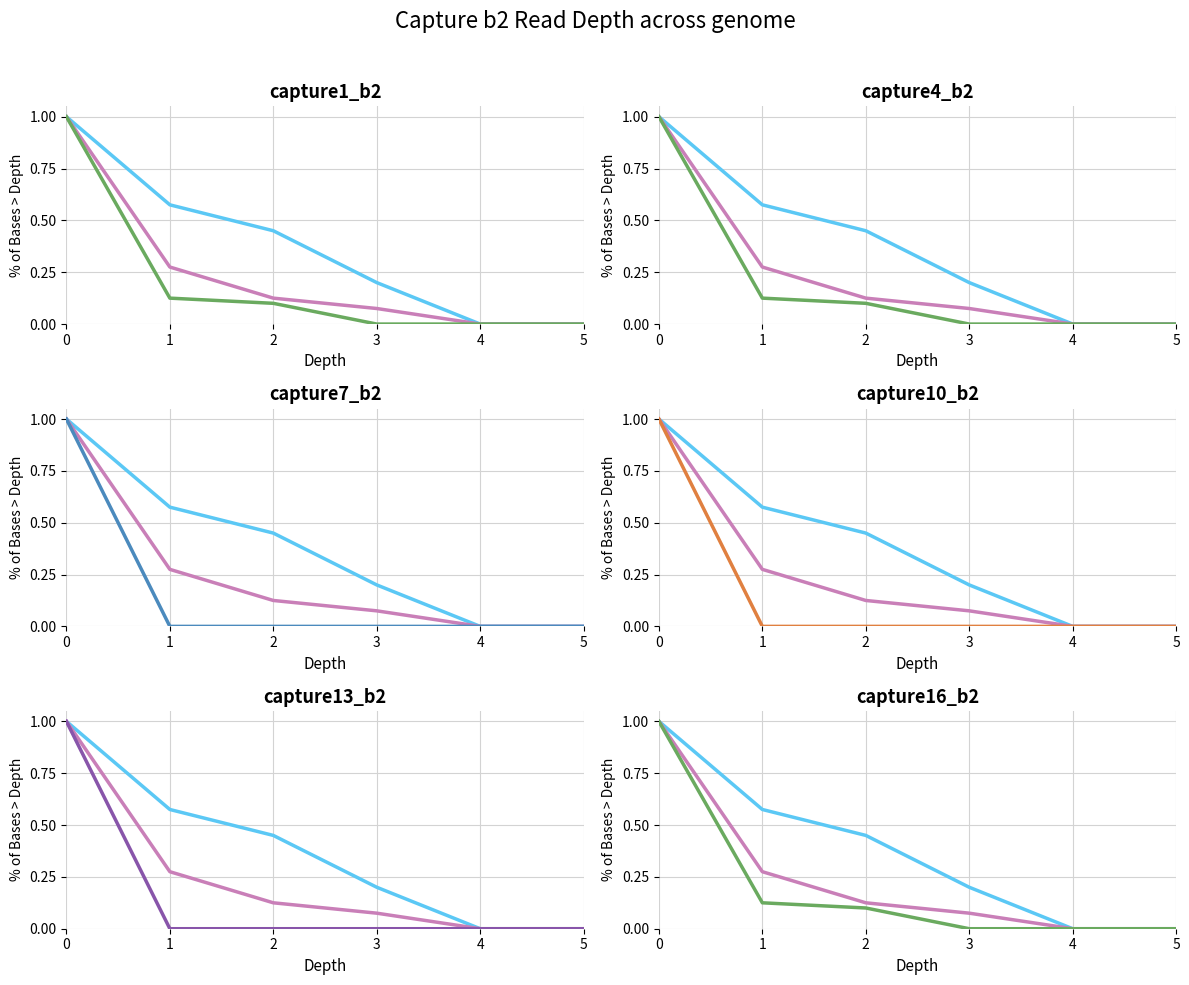

What is the spread (max minus min) of values at 2?

0.5